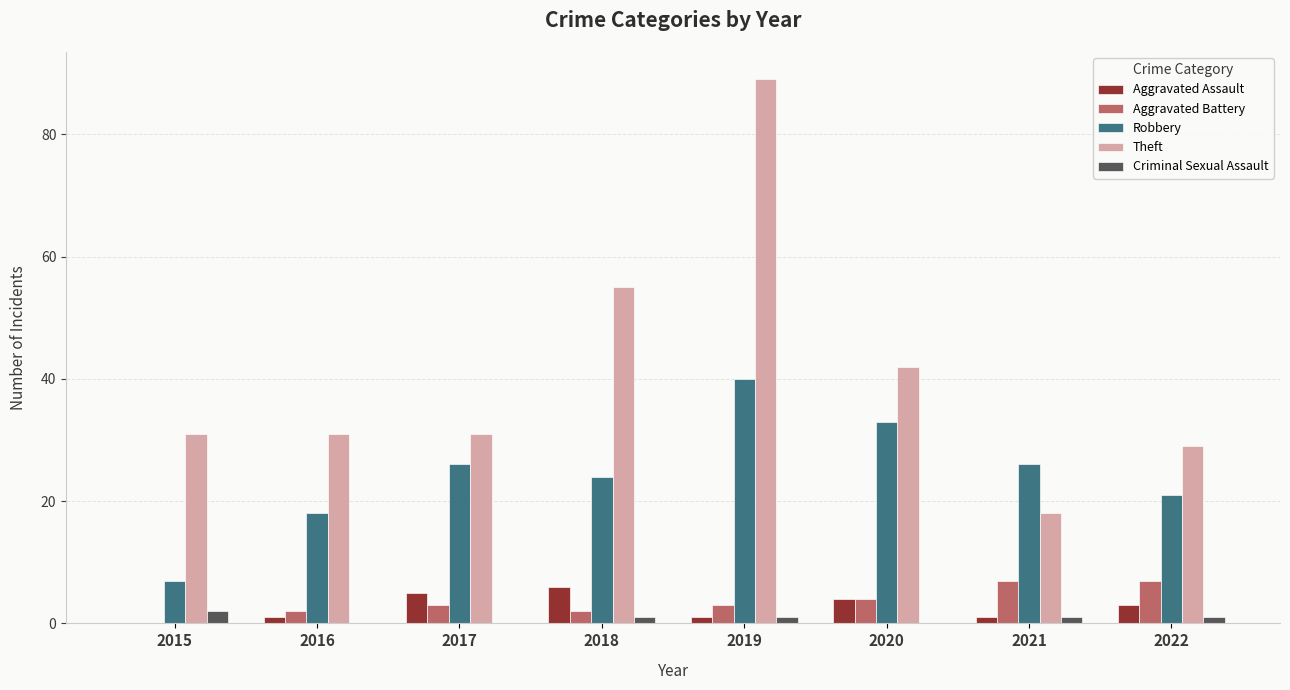

Which category has the highest value in the Robbery series?

2019